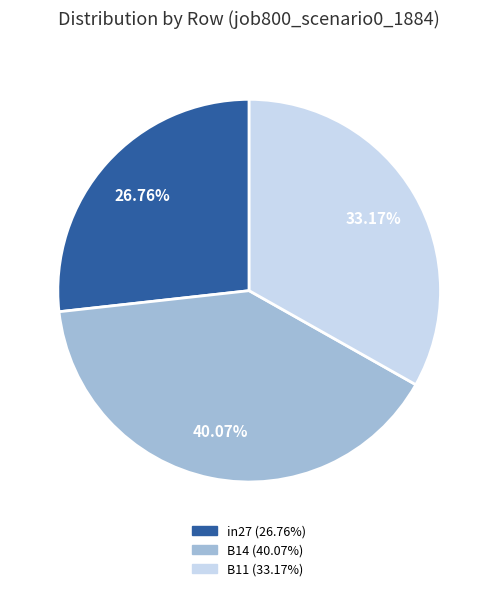

To the nearest percent, what is the average slice percentage?

33%